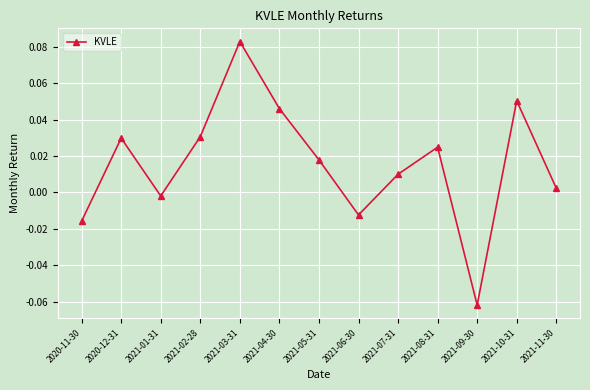

True or false: the data shows 0.0 at 2021-10-31.

False